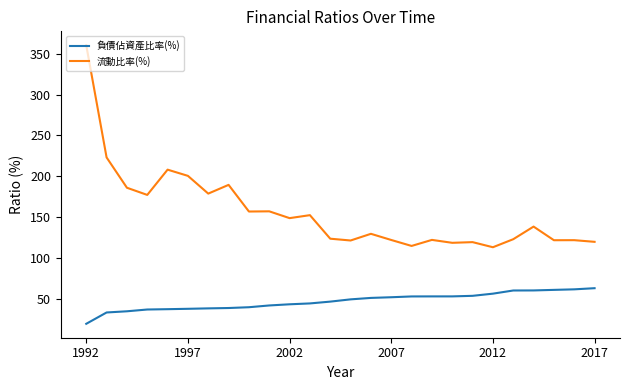

Which series has the largest range (max minus min)?

流動比率(%)